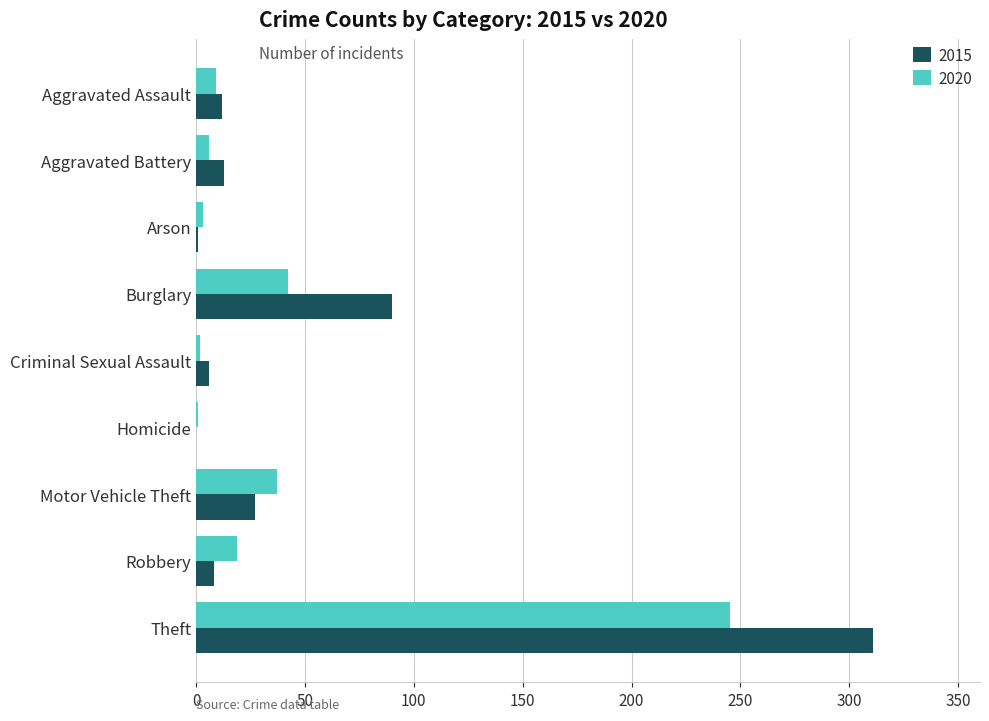

The value of 2020 at Motor Vehicle Theft is 37. True or false?

True